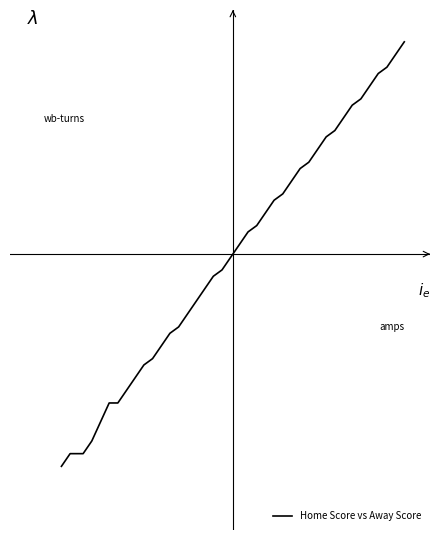

Does the chart have visible grid lines?

No